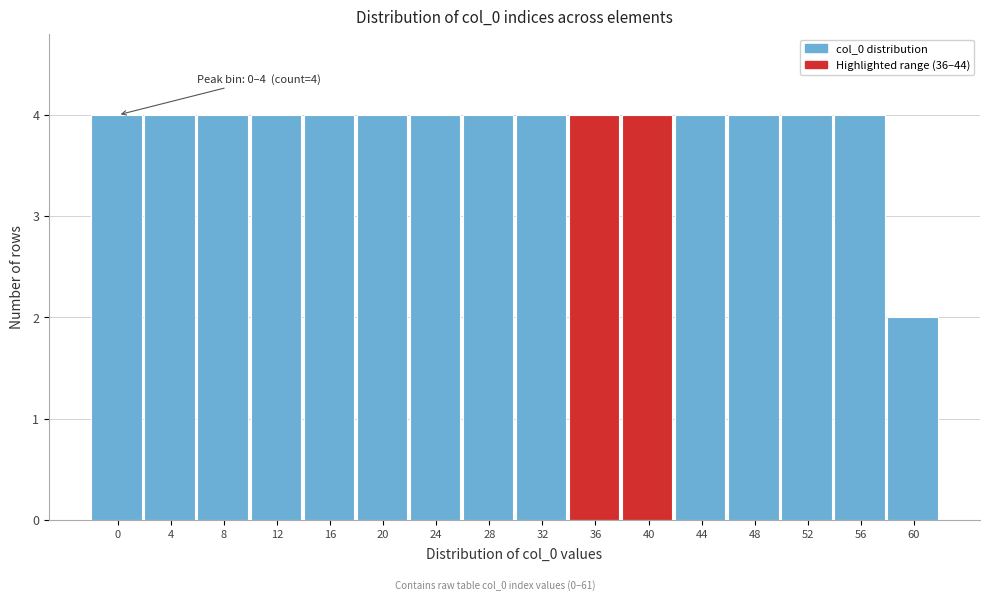

Reading left to right, transcribe all the data shown in this chart.

0=4	4=4	8=4	12=4	16=4	20=4	24=4	28=4	32=4	36=4	40=4	44=4	48=4	52=4	56=4	60=2